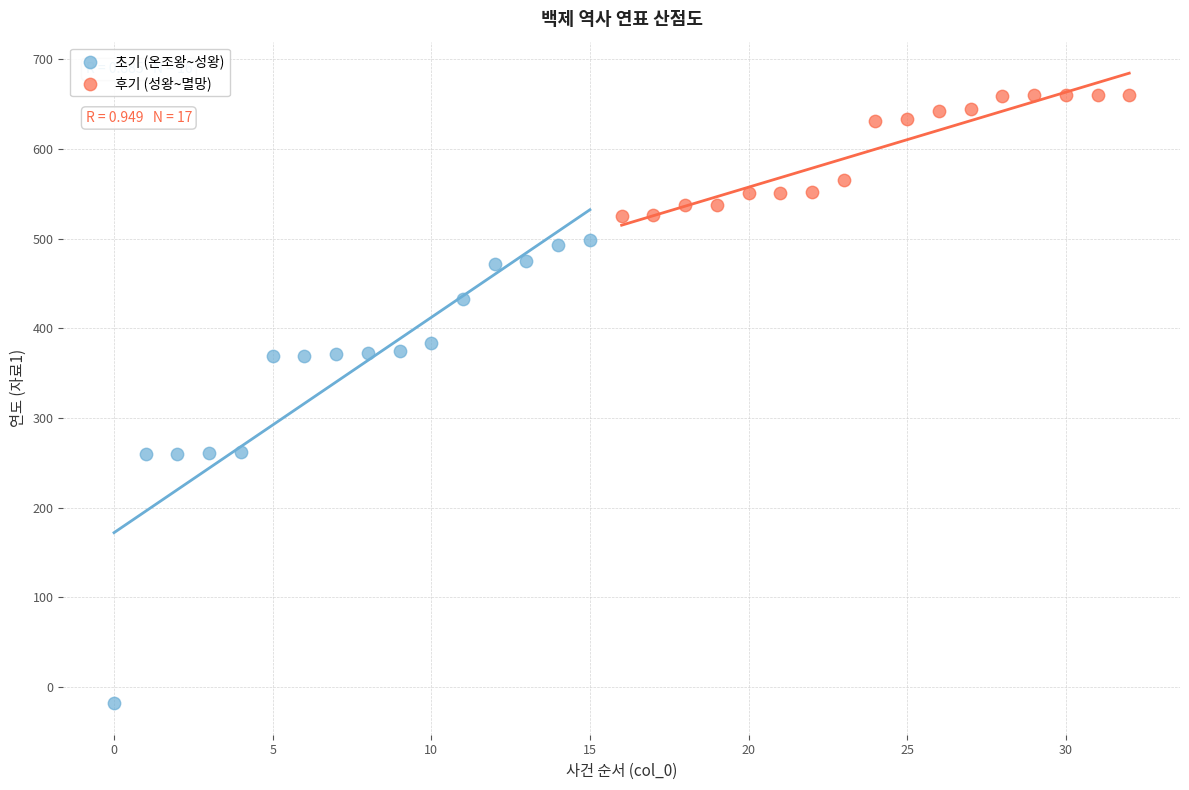

Which series contains the highest Y value?

후기 (성왕~멸망)